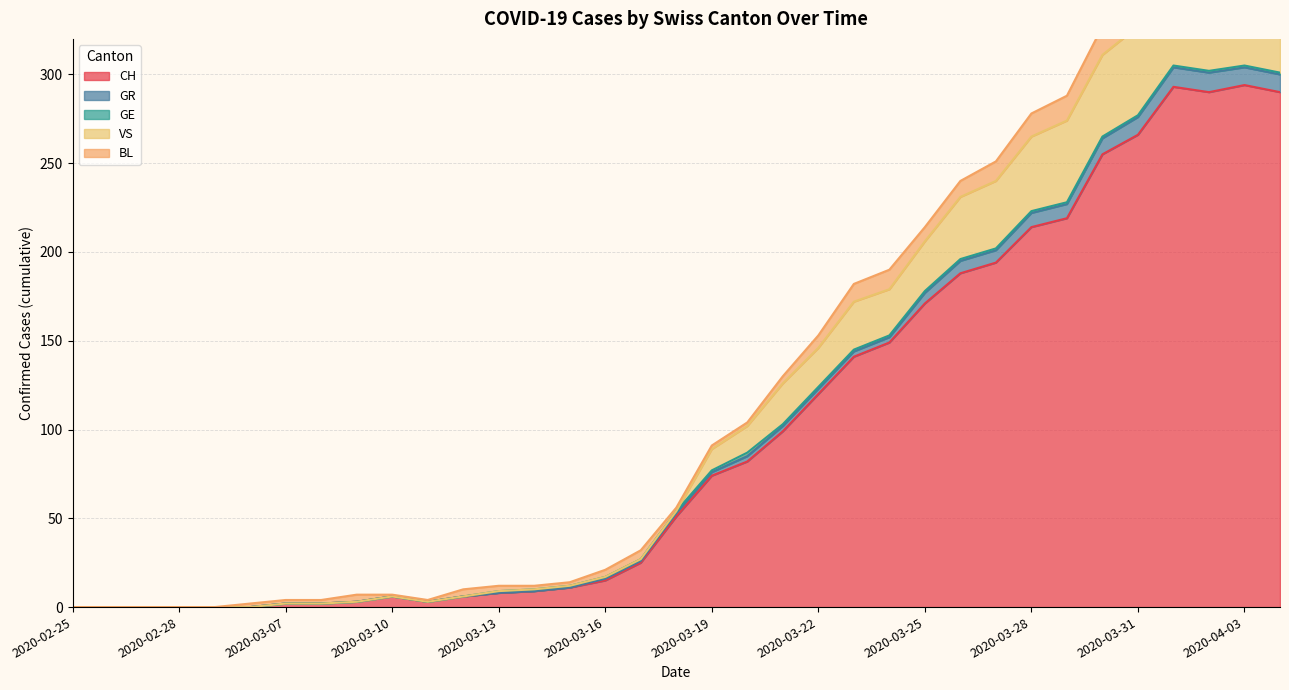

What is the label of the 33rd point from the right?

2020-02-27